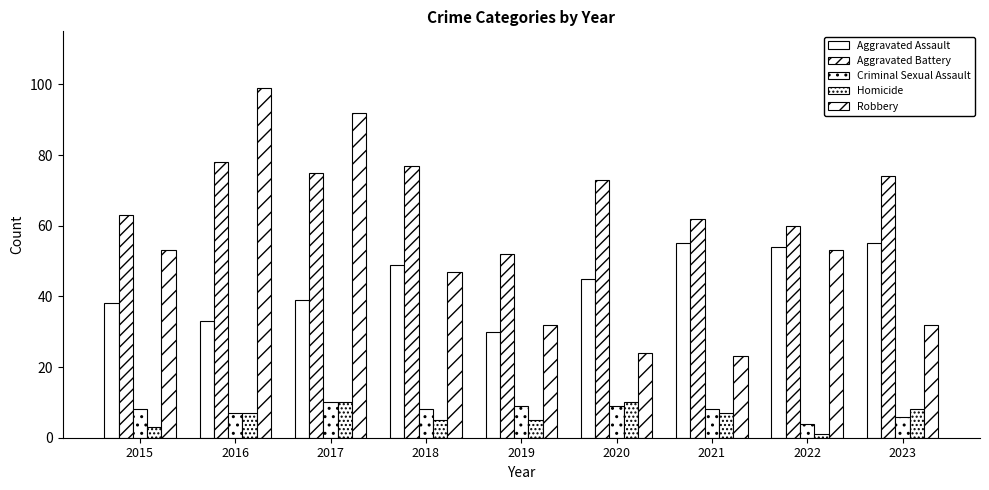

Which has a higher value, 2018 or 2023?

2023